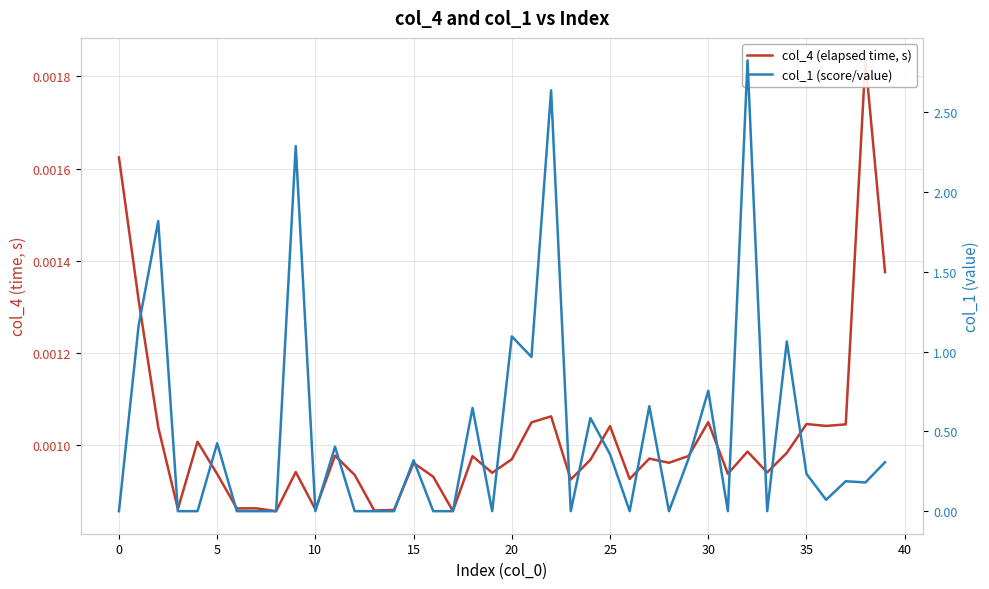

Which label corresponds to the largest value in the chart?

32